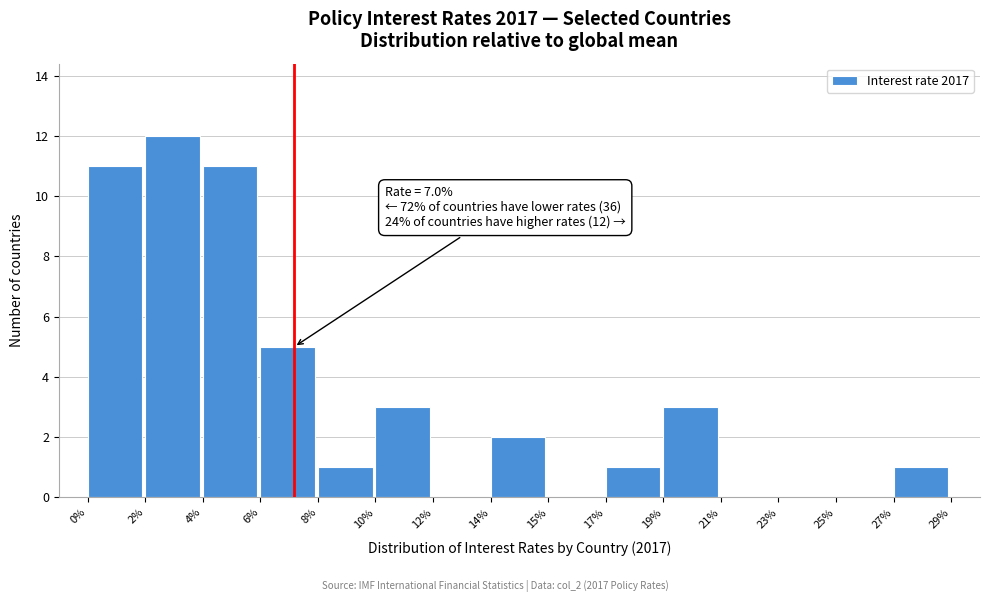

Reading left to right, extract all data points from this chart.

0%=11	2%=12	4%=11	6%=5	8%=1	10%=3	12%=0	14%=2	15%=0	17%=1	19%=3	21%=0	23%=0	25%=0	27%=1